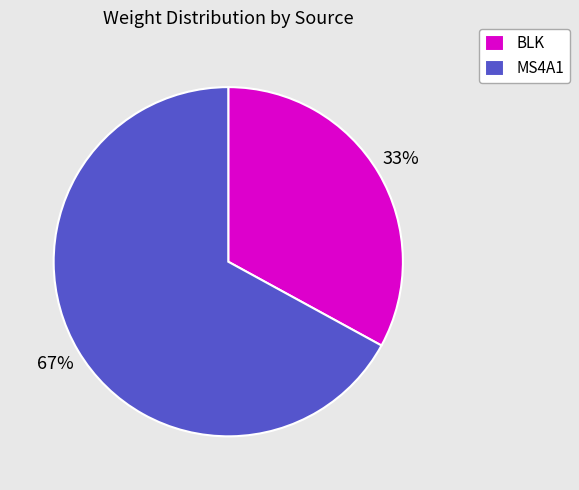

To the nearest percent, what is the difference between the largest and smallest slice percentages?

34%